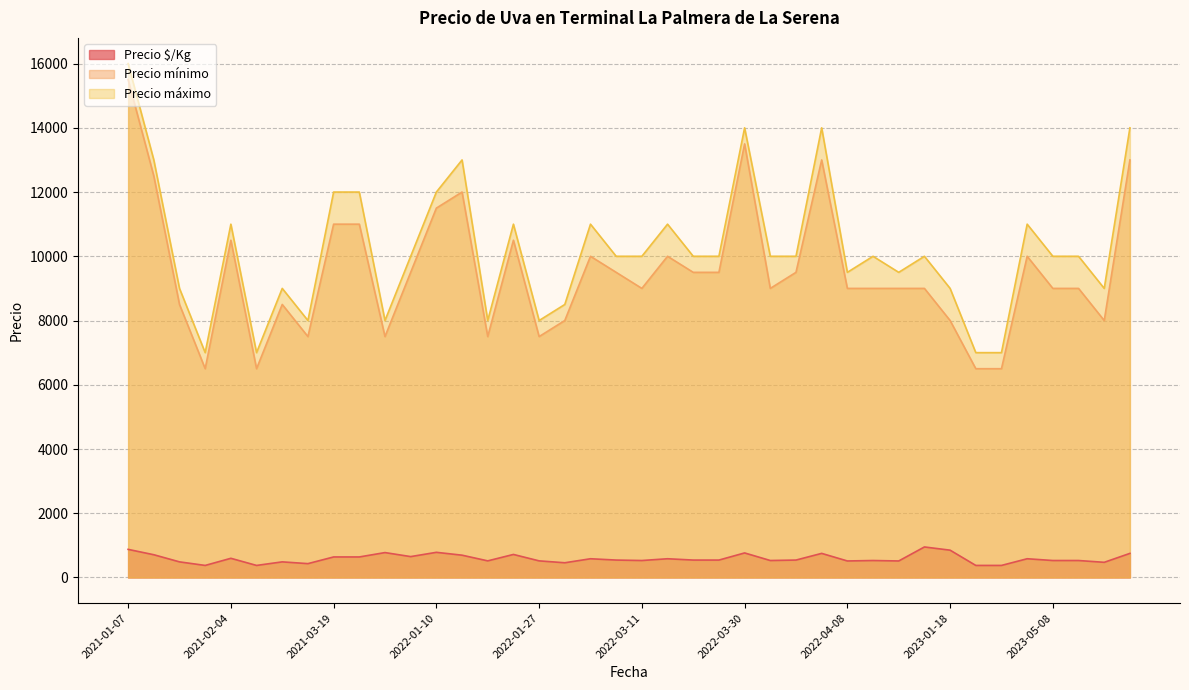

Between 2023-01-18 and 2022-02-28, which is larger?

2023-01-18